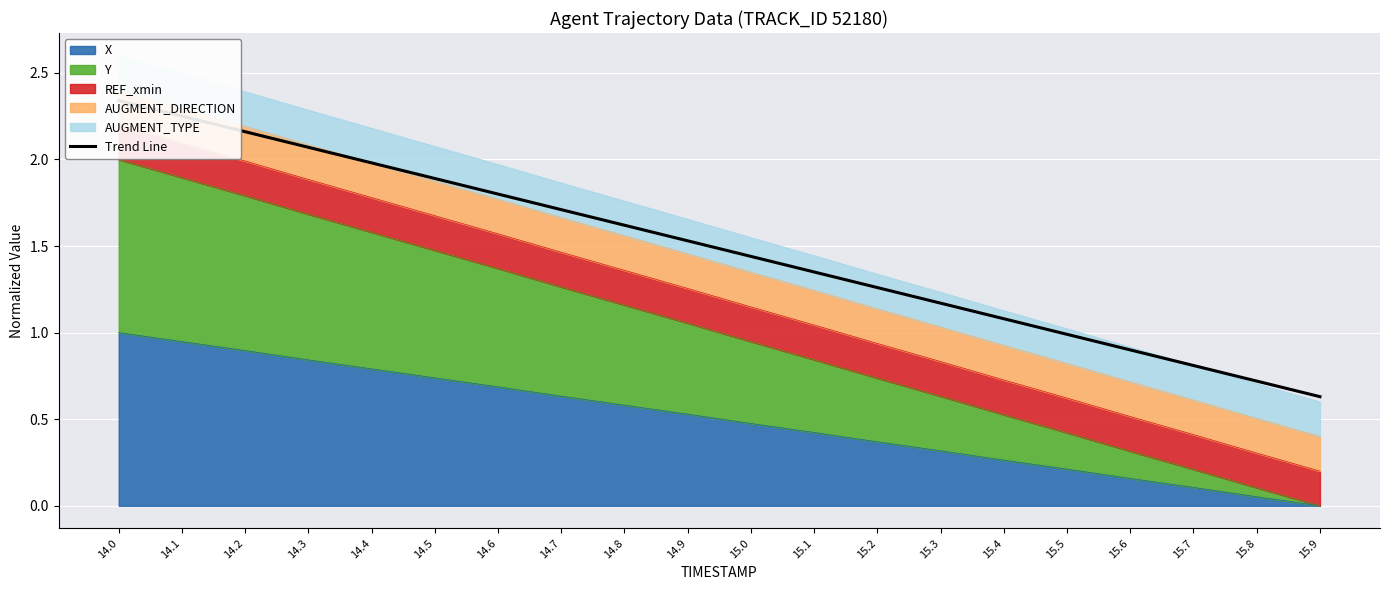

What is the label of the 17th point from the left?

15.6